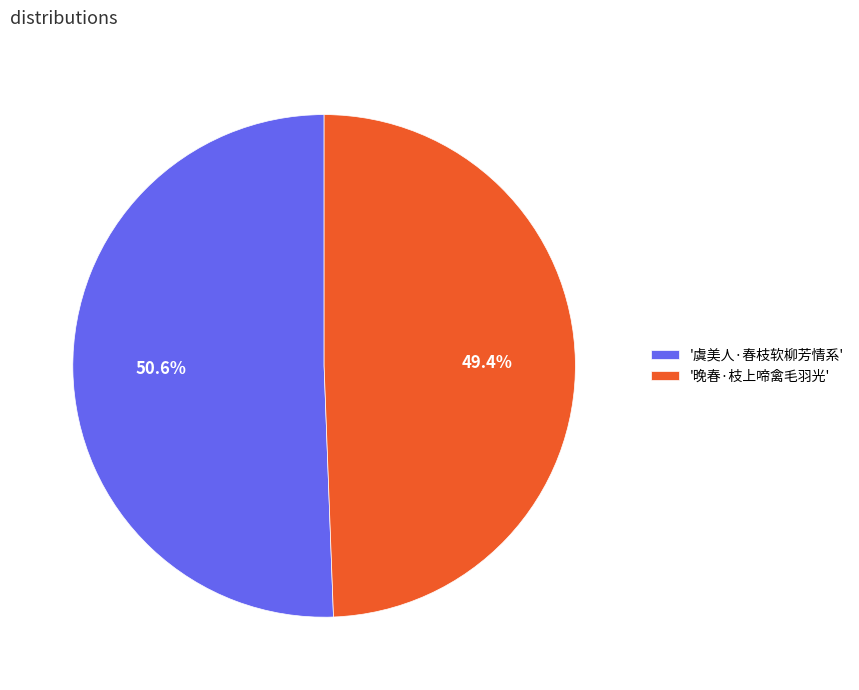

Count the number of slices in the pie.

2